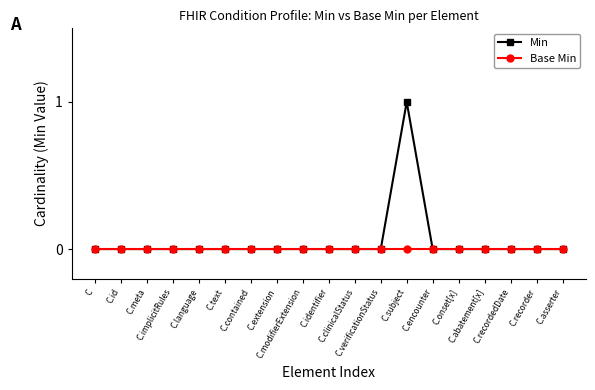

At which category is the sum across all series the highest?

C.subject